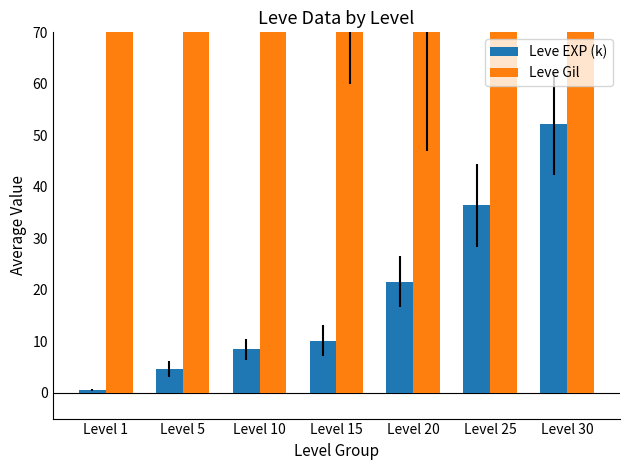

Rank the series by their average value, from highest to lowest.

Leve Gil, Leve EXP (k)